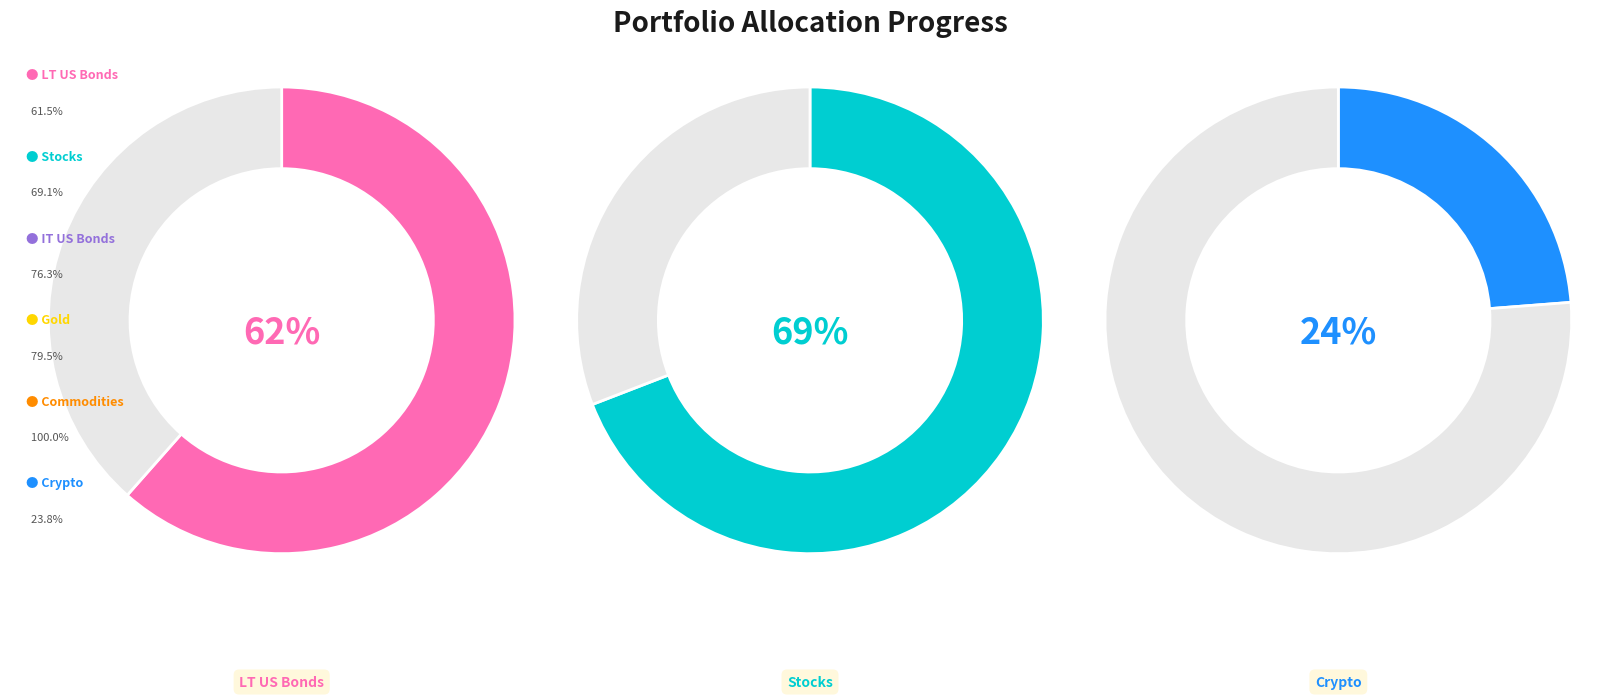

How many segments does this pie chart have?

6